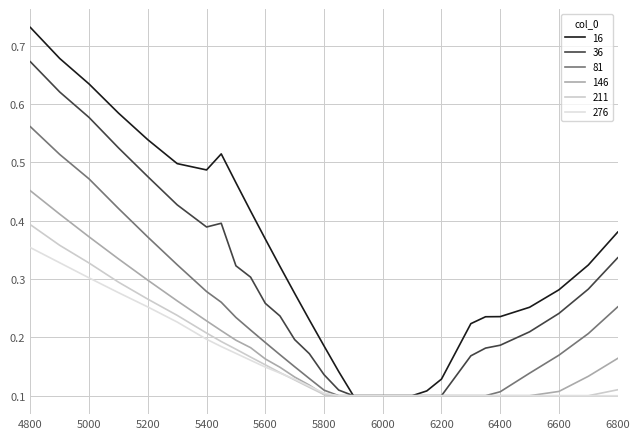

What is the minimum value shown in the chart?

0.1